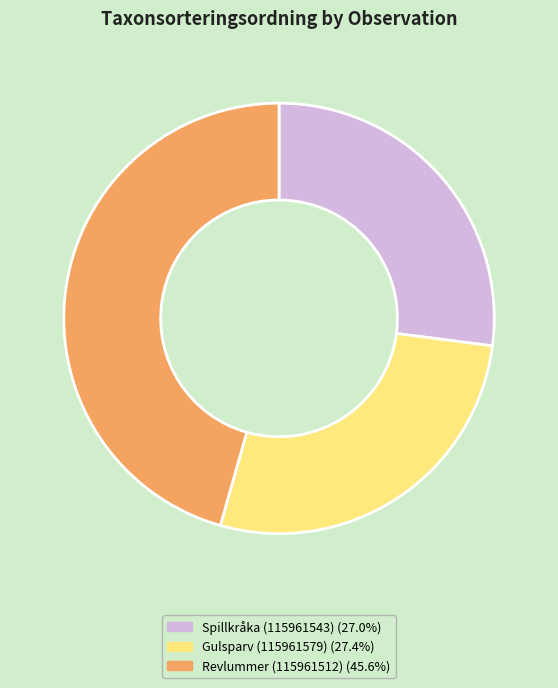

What is the largest slice in the pie chart?

Revlummer (115961512)